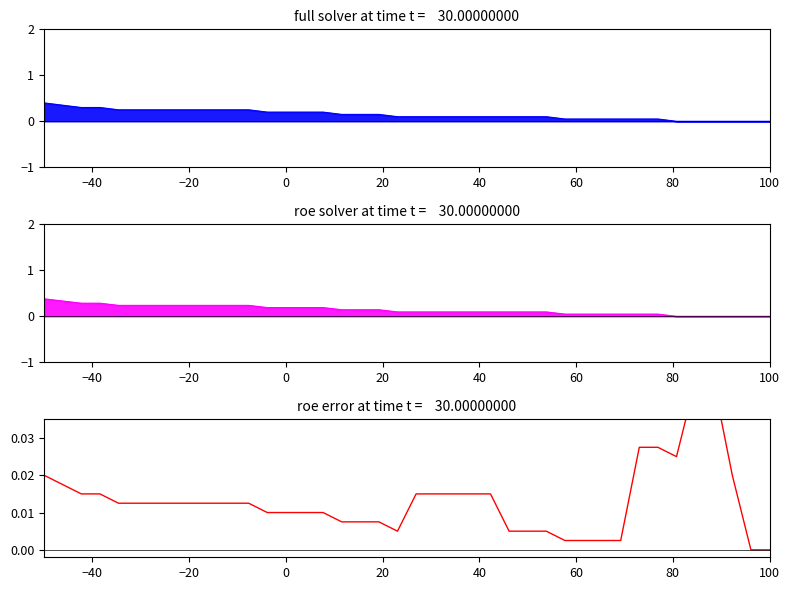

How many data points does each series have?

40